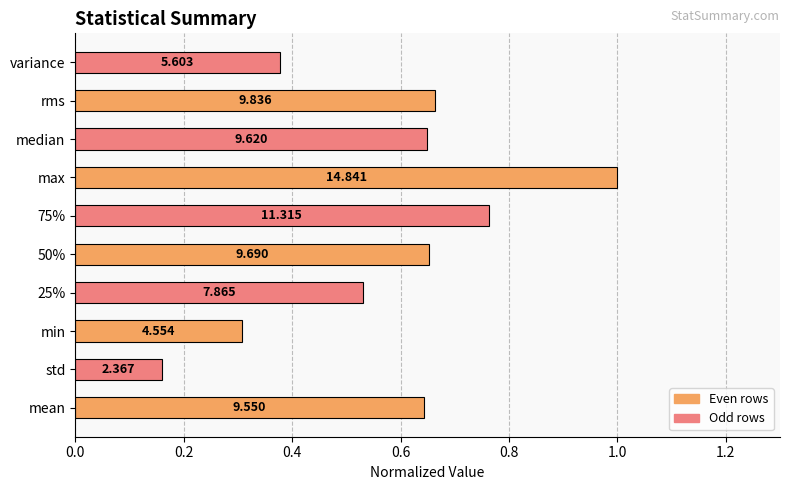

Does the chart contain any negative values?

No